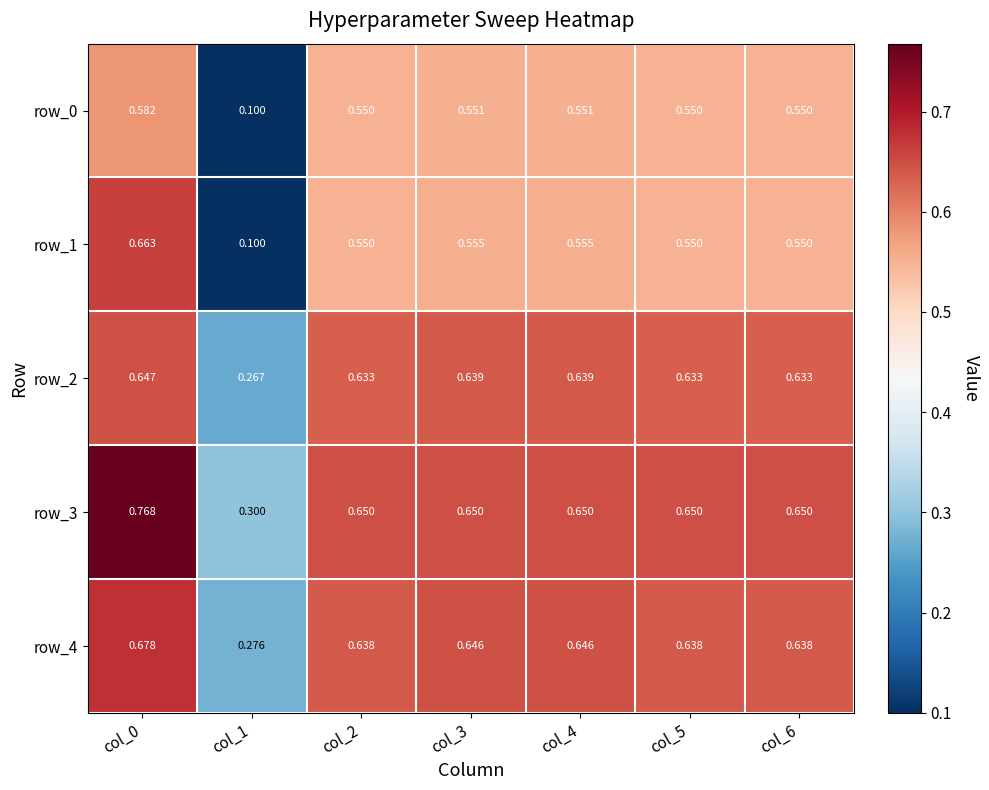

What is the lowest value of the row_0 series?

0.1